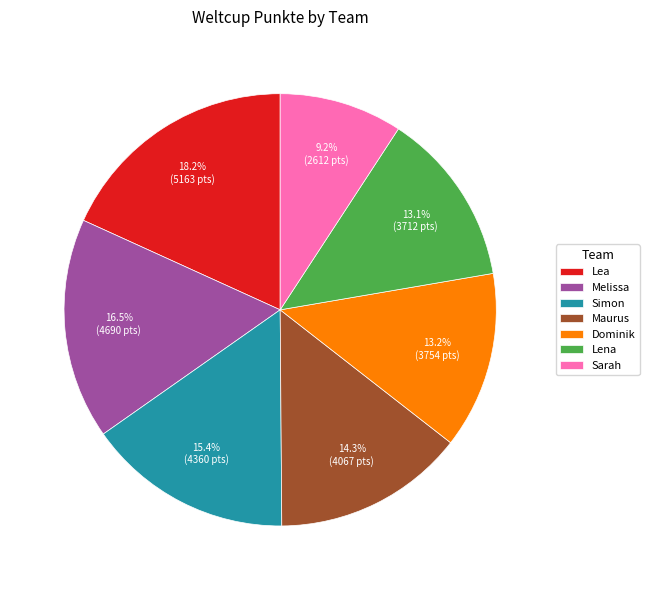

Combined, do Lena and Dominik account for over 50%?

No